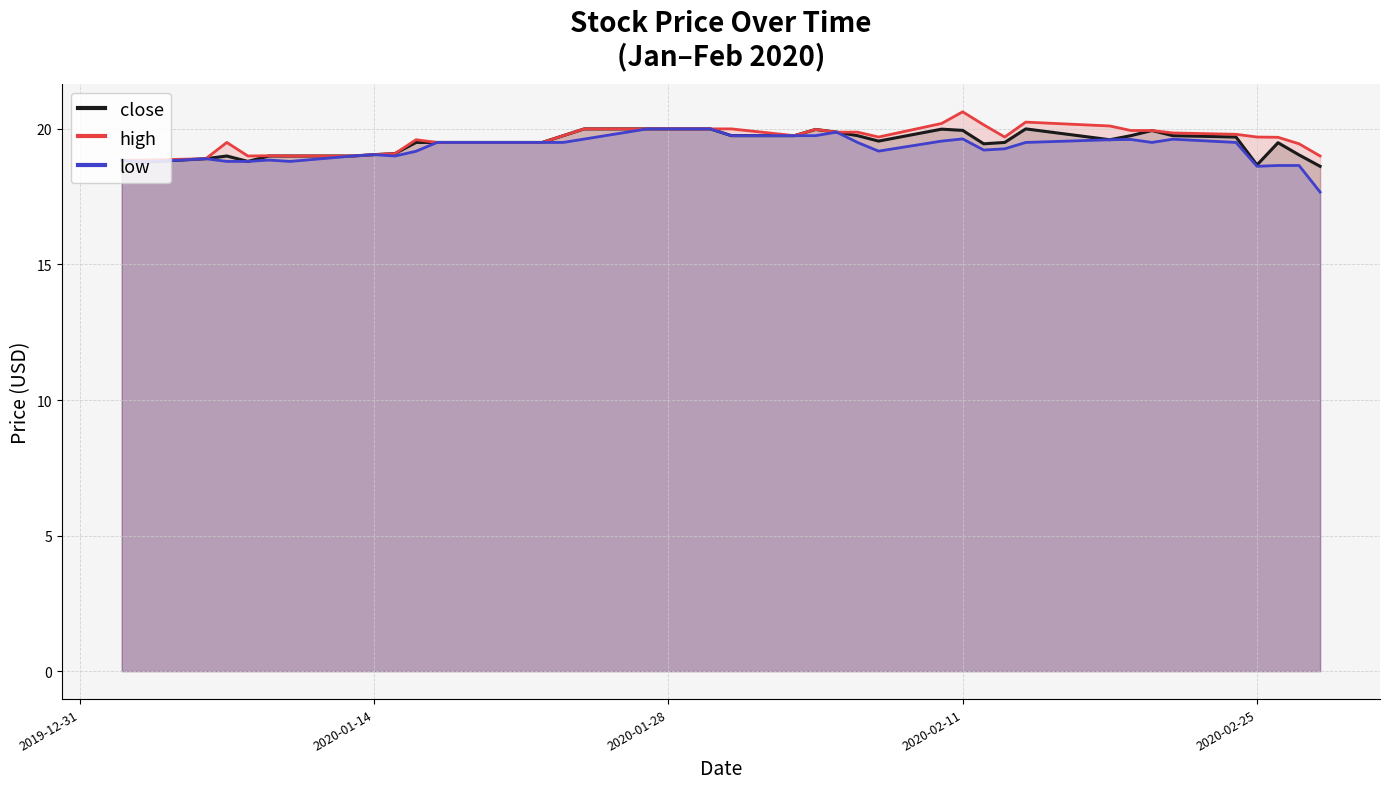

True or false: close and low intersect in this chart.

False